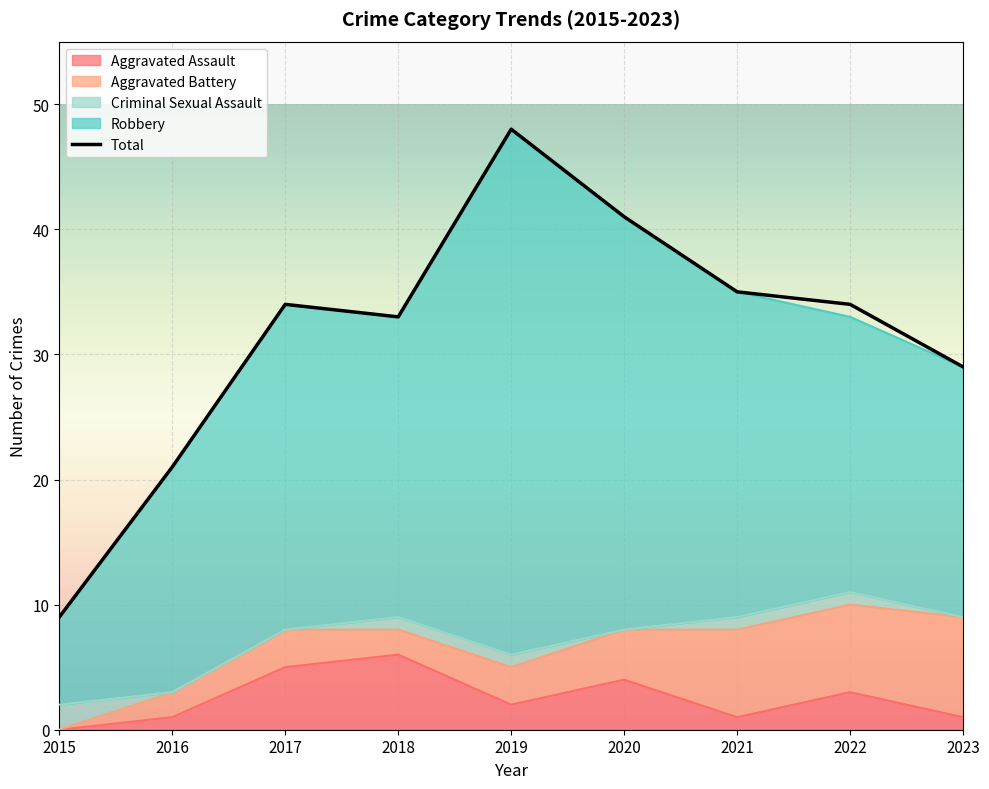

What are all the series names shown in the legend?

Aggravated Assault, Aggravated Battery, Criminal Sexual Assault, Robbery, Total